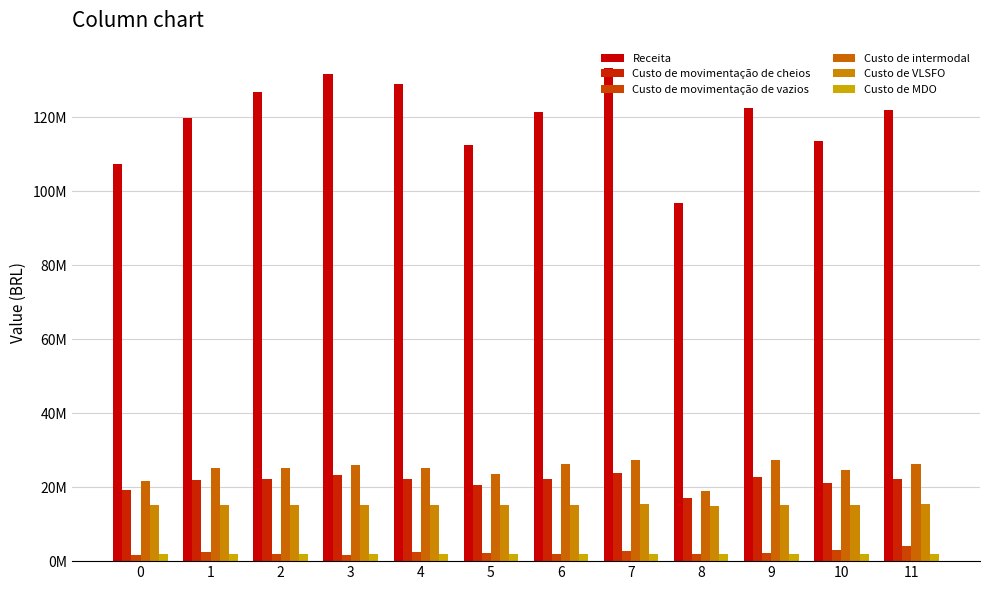

Are the bars horizontal?

No